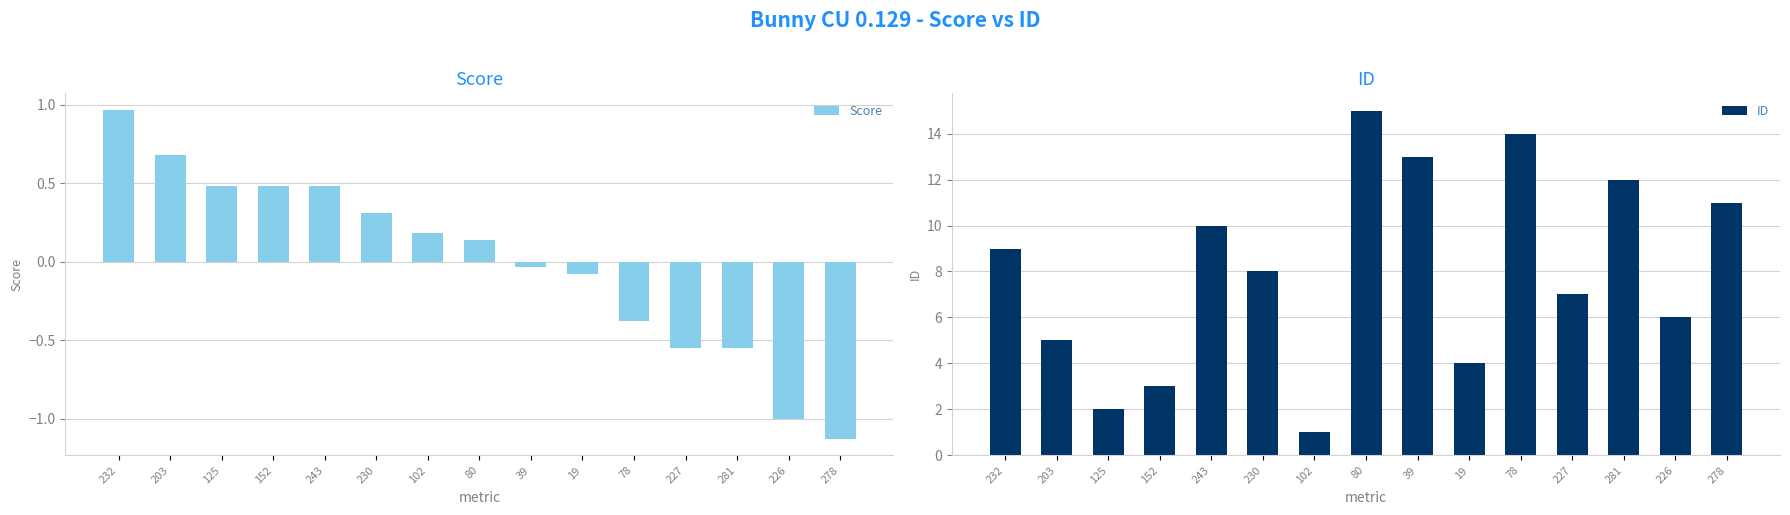

Which series has the largest total across all categories?

ID